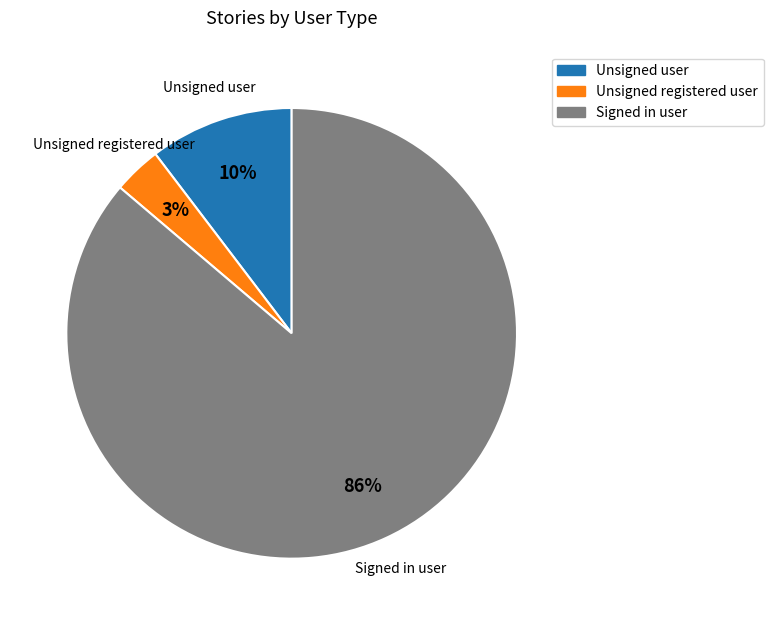

Combined, do Signed in user and Unsigned user account for over 50%?

Yes